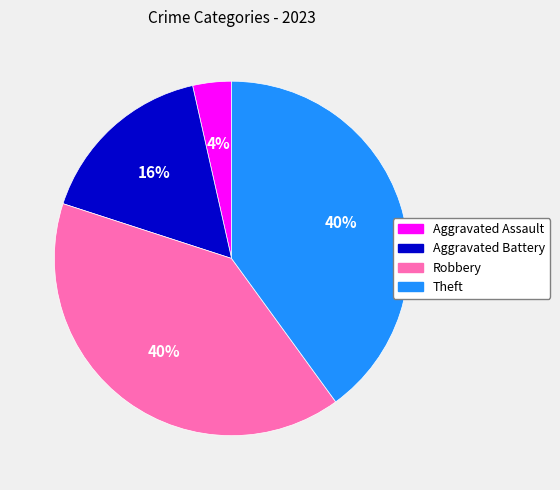

To the nearest percent, what is the average slice percentage?

25%